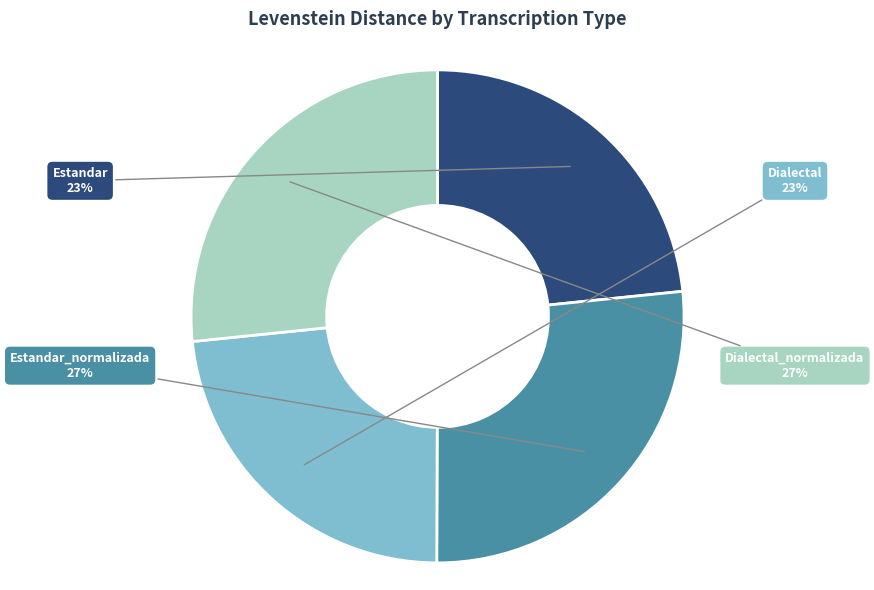

Between Estandar and Estandar_normalizada, which is larger?

Estandar_normalizada